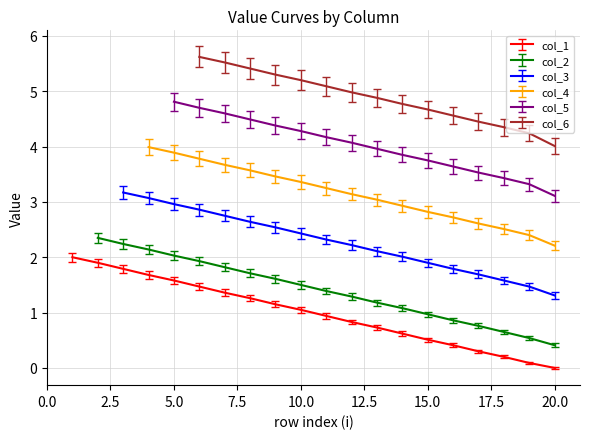

The chart shows a value of 0.4 at 1. True or false?

False